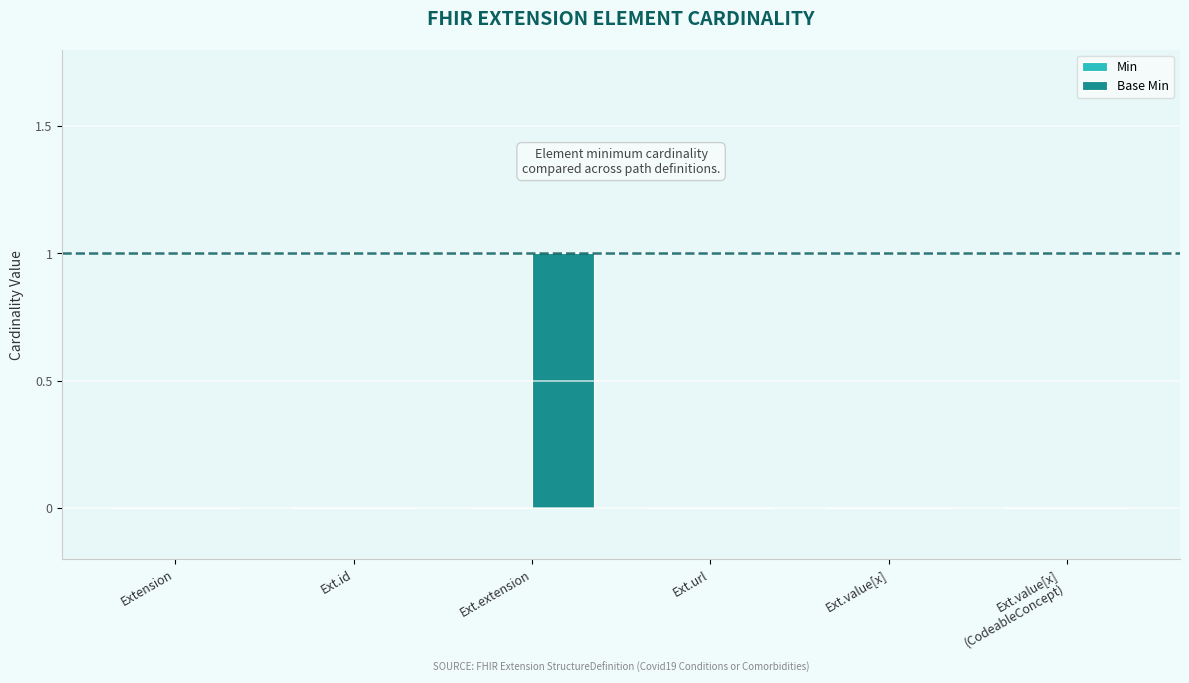

At which category does the chart reach its peak across all series?

Ext.extension